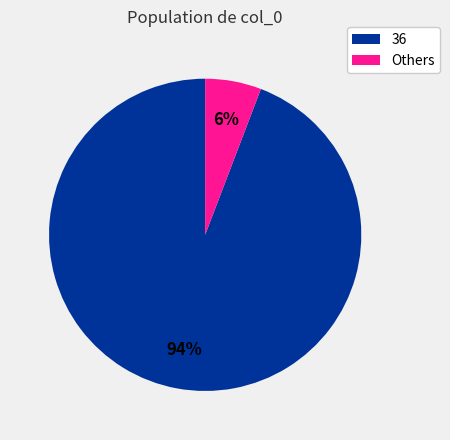

How many slices are in this pie chart?

2